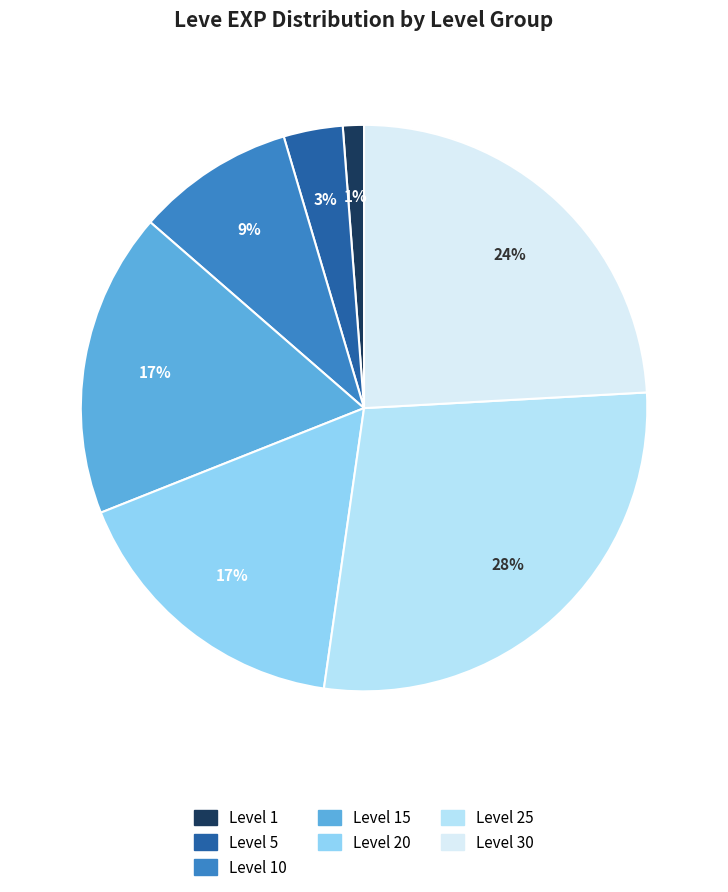

To the nearest percent, what is the average slice percentage?

14%